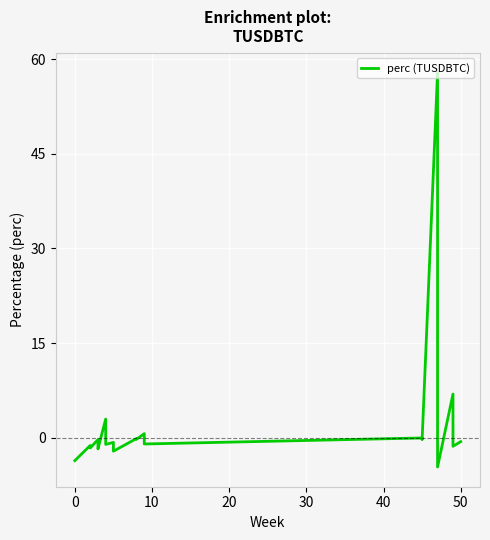

How many values are above zero?

4